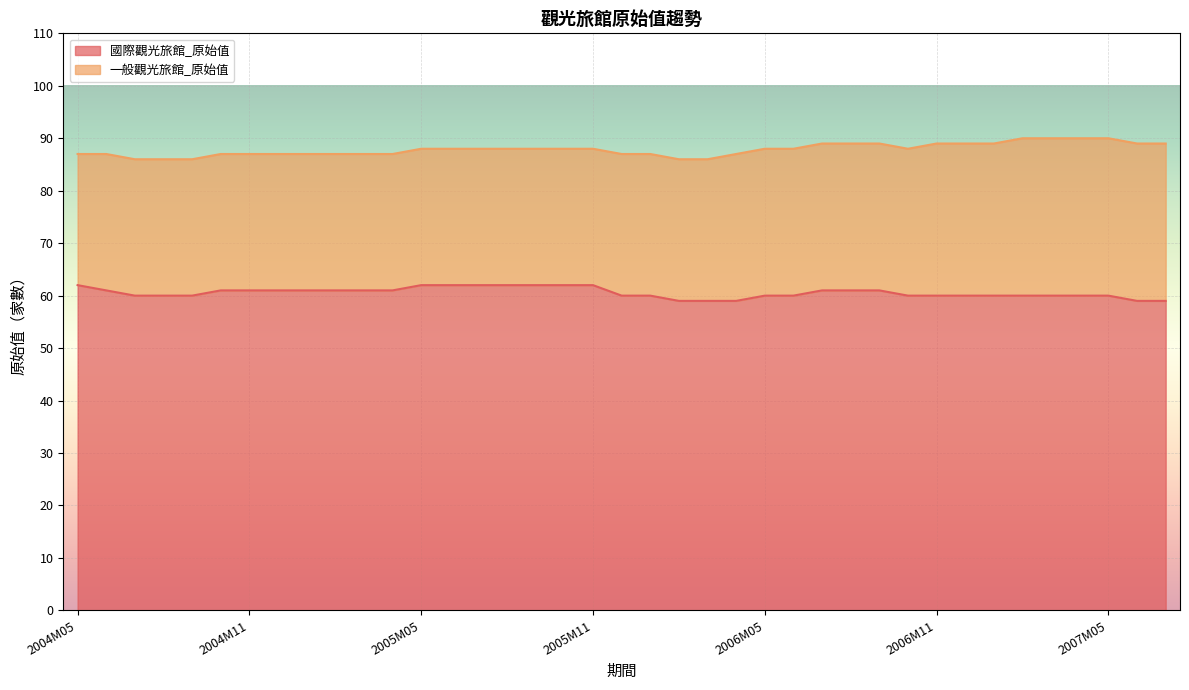

What is the value of the 5th point from the left?

60